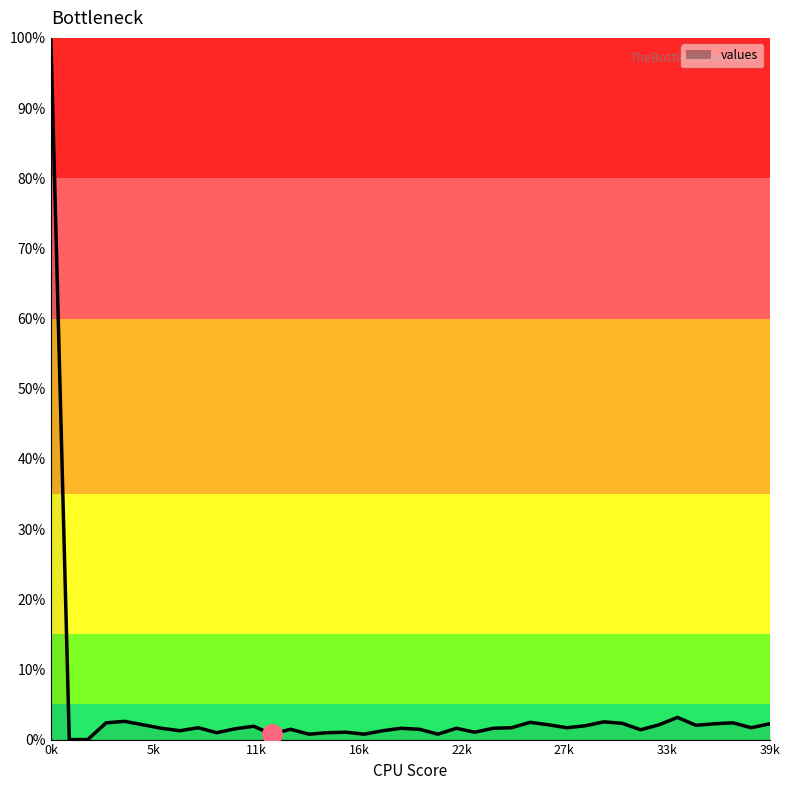

What is the maximum value shown in the chart?

100.0